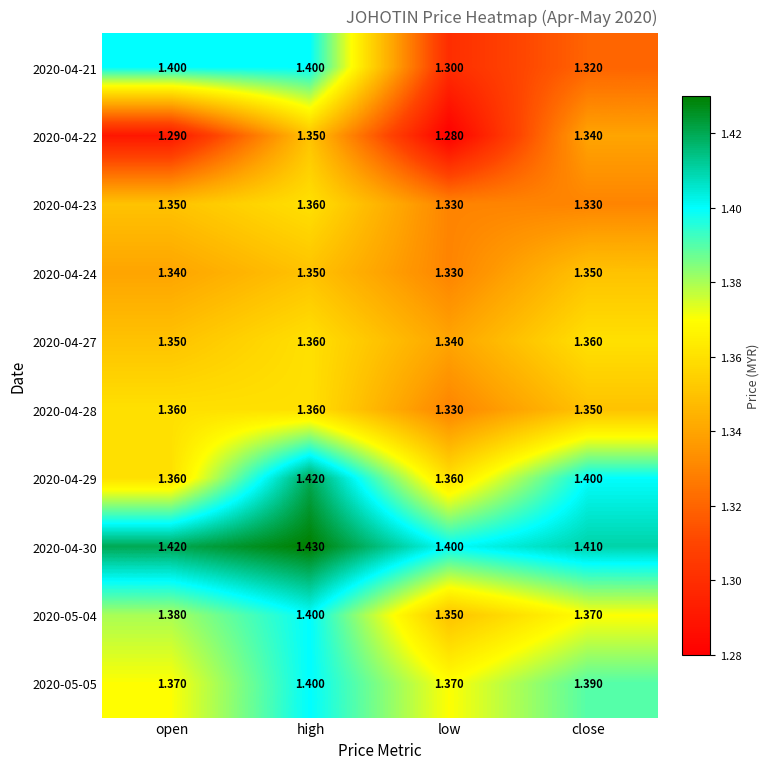

Which label corresponds to the smallest value in the chart?

low